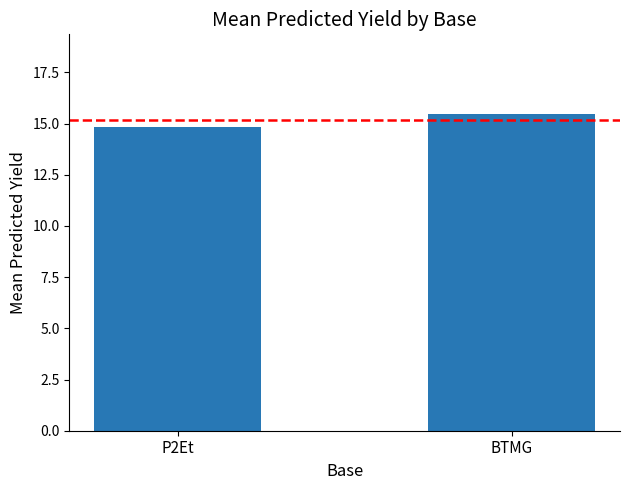

What is the difference between the values at P2Et and BTMG?

0.7